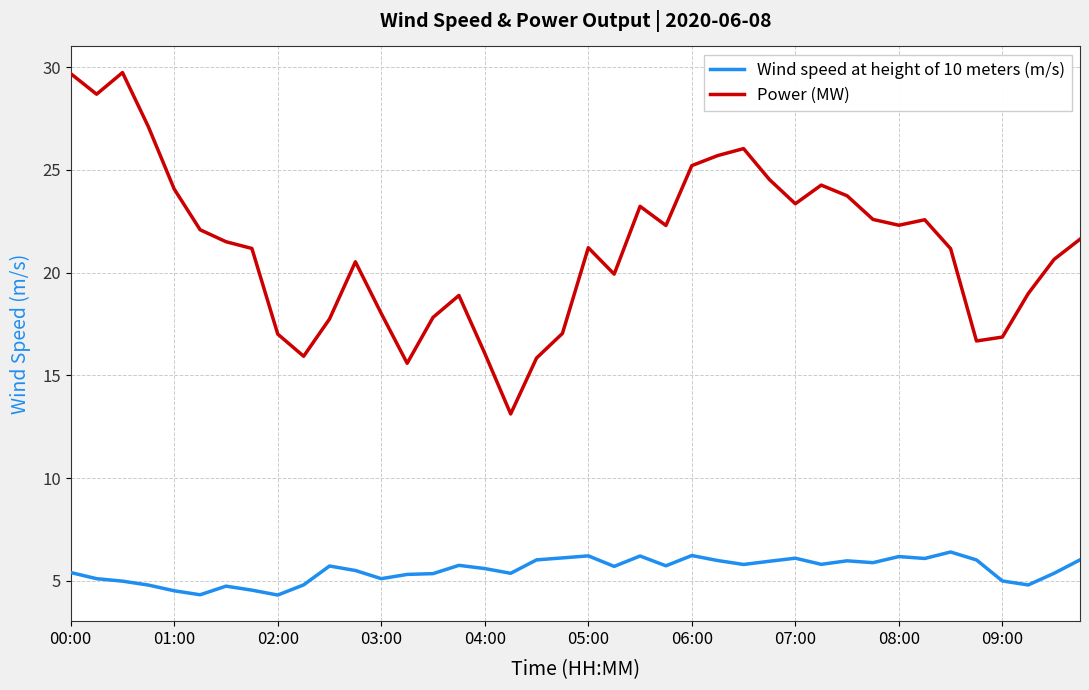

What is the highest value of the Wind speed at height of 10 meters (m/s) series?

6.4